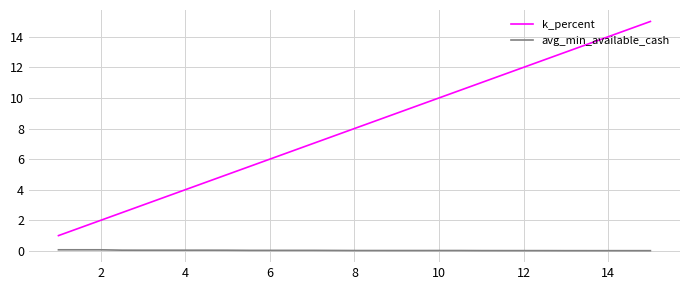

Which series has the largest total across all categories?

k_percent